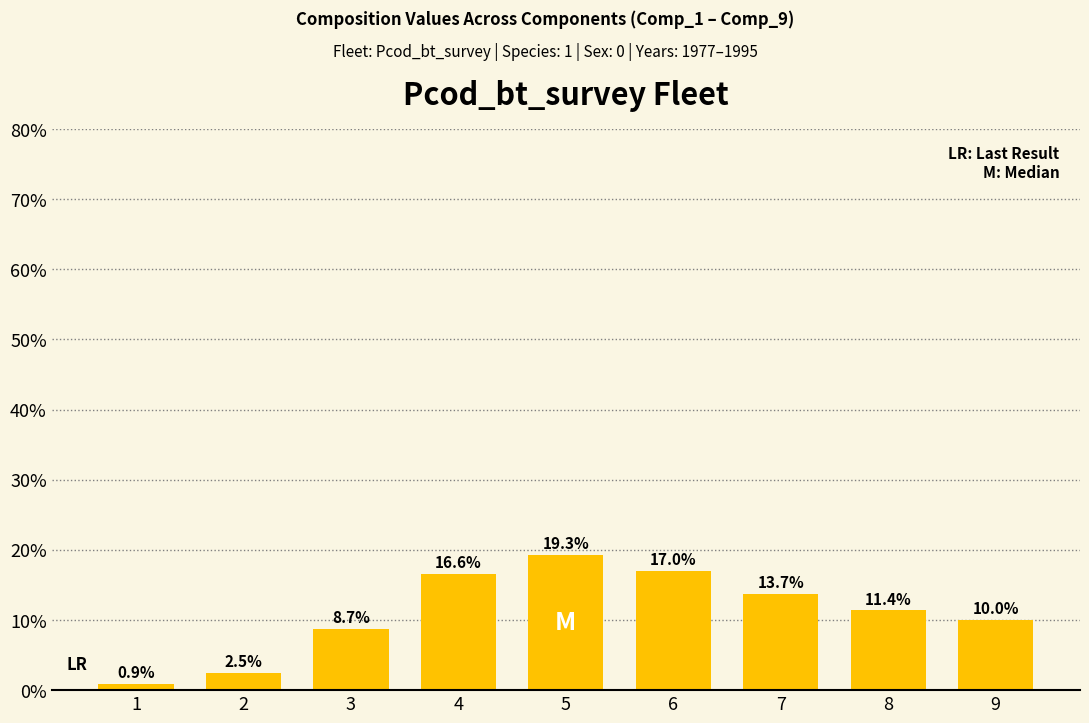

Reading left to right, transcribe all the data shown in this chart.

0.9	2.5	8.7	16.6	19.3	17.0	13.7	11.4	10.0